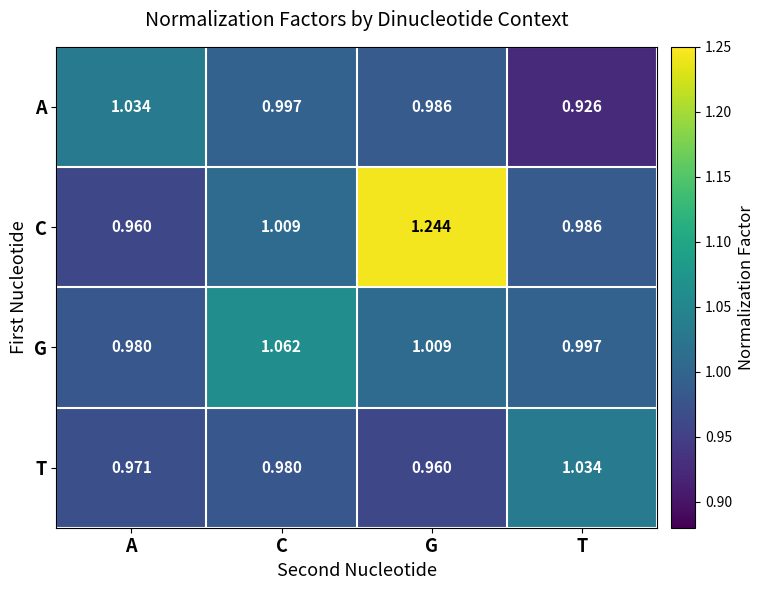

Which series changed the most between C and G?

C